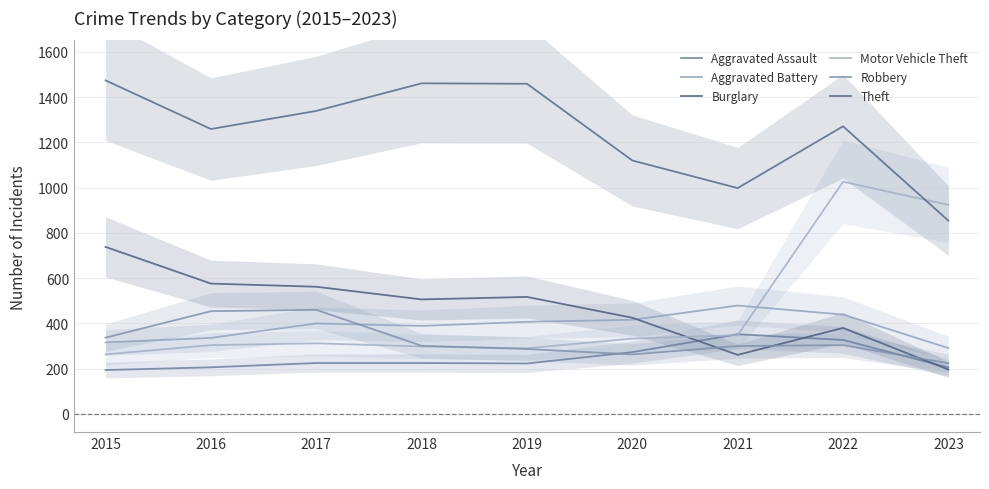

Reading left to right, list all the values displayed in this chart.

Aggravated Assault: 194	206	225	225	223	273	352	327	205
Aggravated Battery: 316	336	400	389	407	416	479	439	291
Burglary: 738	576	562	506	517	425	261	380	196
Motor Vehicle Theft: 263	304	312	298	290	333	348	1026	924
Robbery: 337	454	460	301	287	263	300	304	224
Theft: 1474	1259	1339	1461	1459	1120	998	1271	854